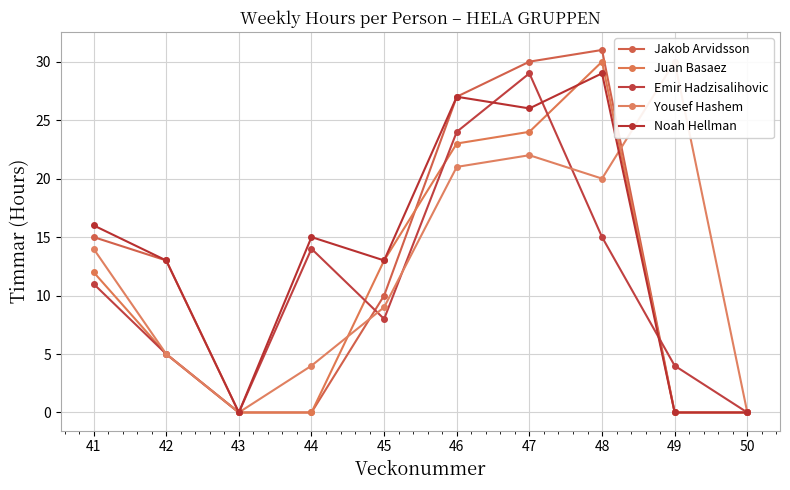

What is the value of the Emir Hadzisalihovic point at the 5th from the left?

8